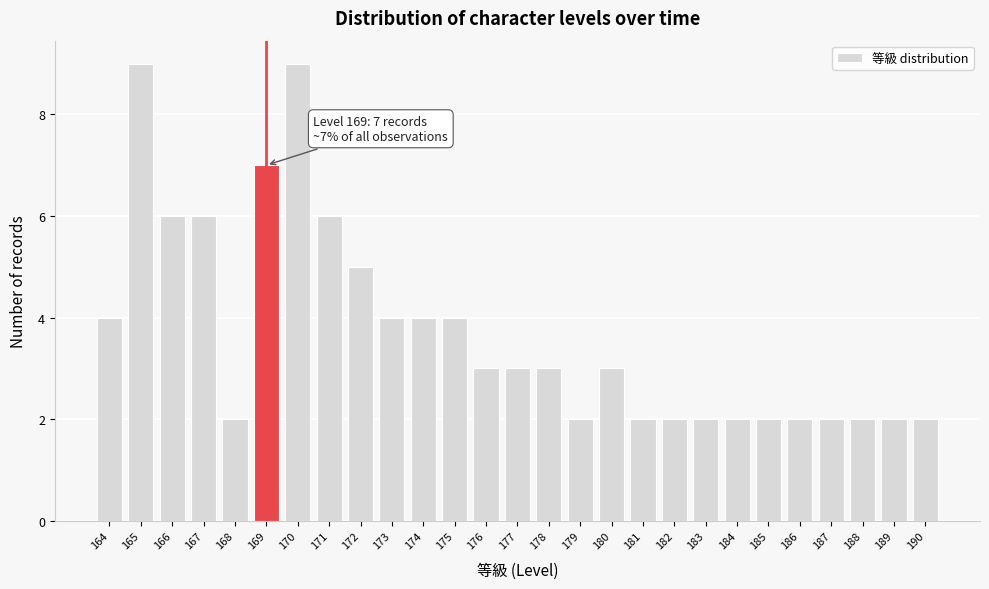

Reading left to right, extract all data points from this chart.

164=4	165=9	166=6	167=6	168=2	169=7	170=9	171=6	172=5	173=4	174=4	175=4	176=3	177=3	178=3	179=2	180=3	181=2	182=2	183=2	184=2	185=2	186=2	187=2	188=2	189=2	190=2